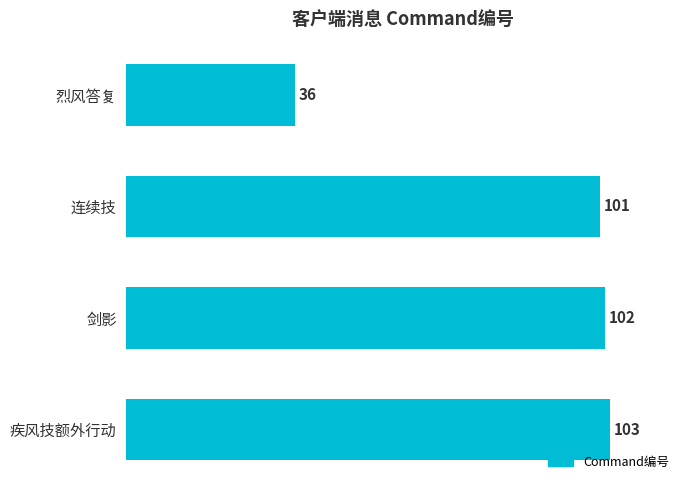

What is the difference between the maximum and minimum values?

67